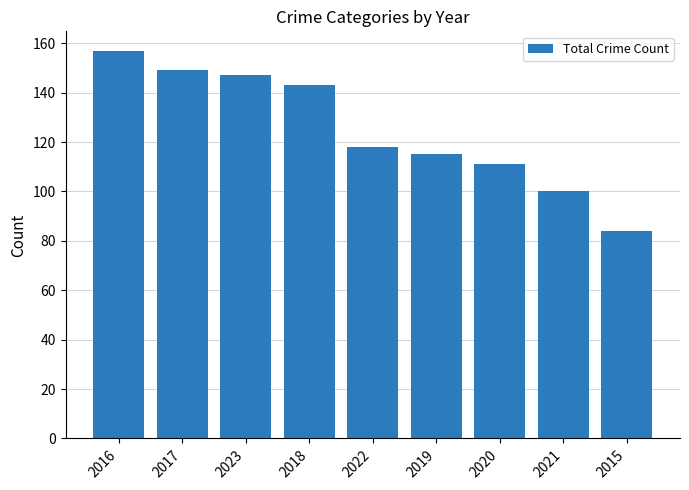

What is the value of the 2nd bar from the left?

149